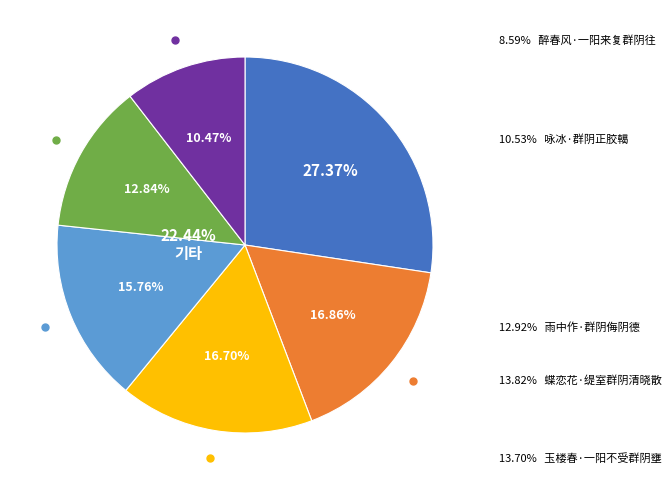

Is there any slice that represents more than half of the pie?

No